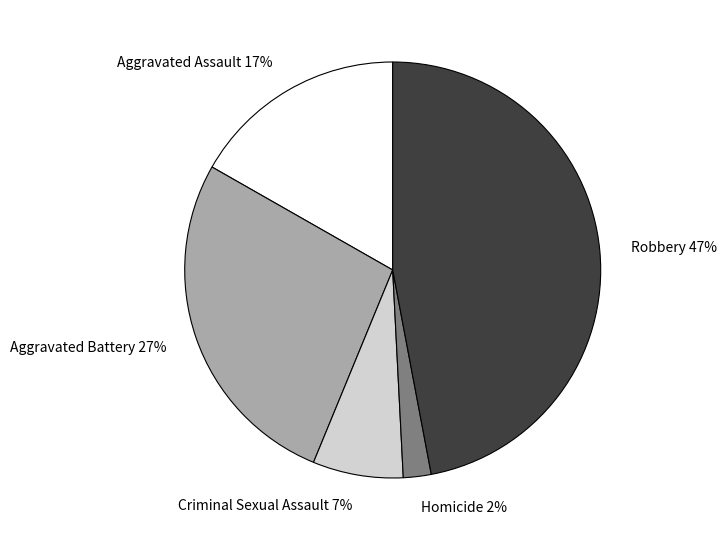

What is the ratio of the value at Robbery to the value at Aggravated Battery?

1.7